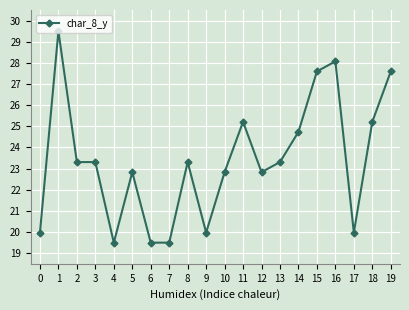

How many categories are shown in the chart?

20